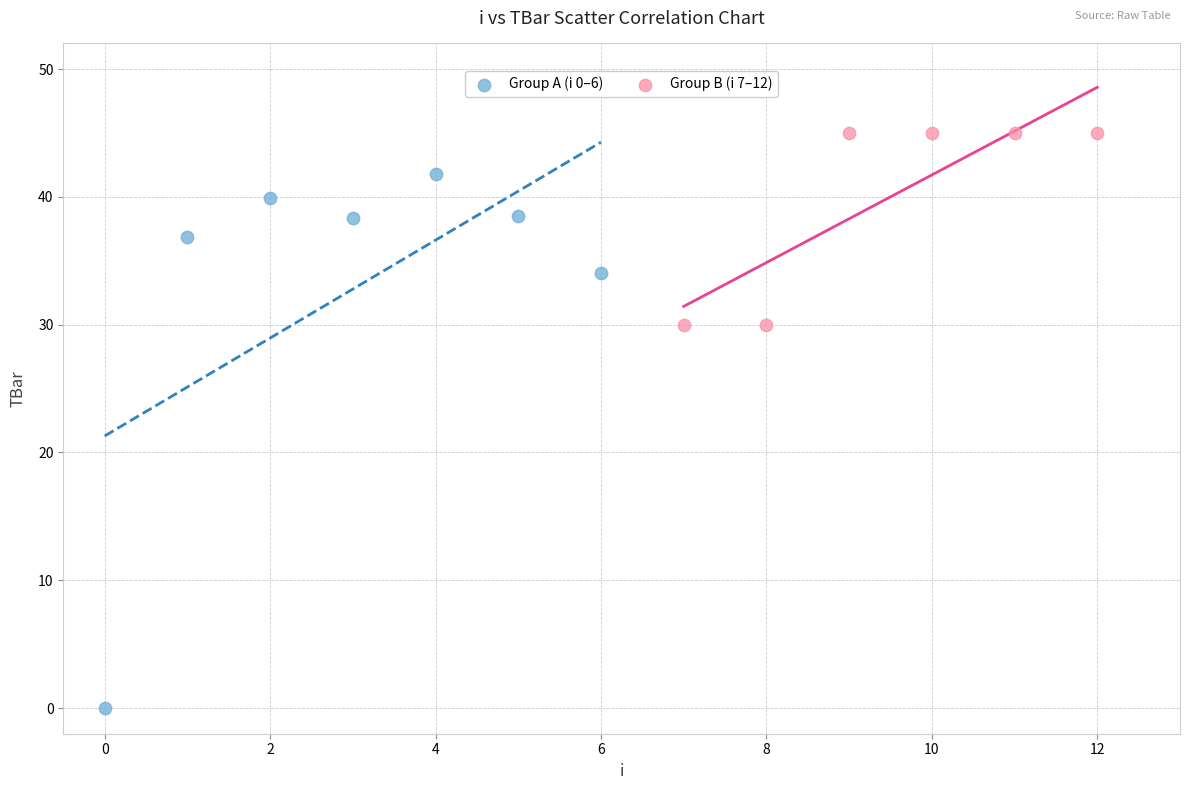

Which series has the largest Y range (max minus min)?

Group A (i 0–6)